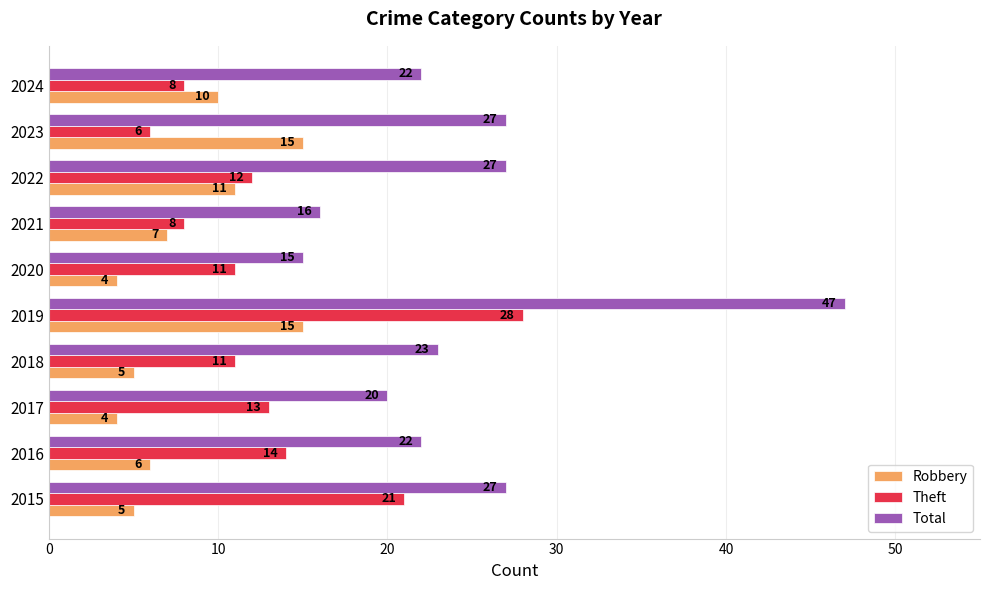

Which series has the largest range (max minus min)?

Total